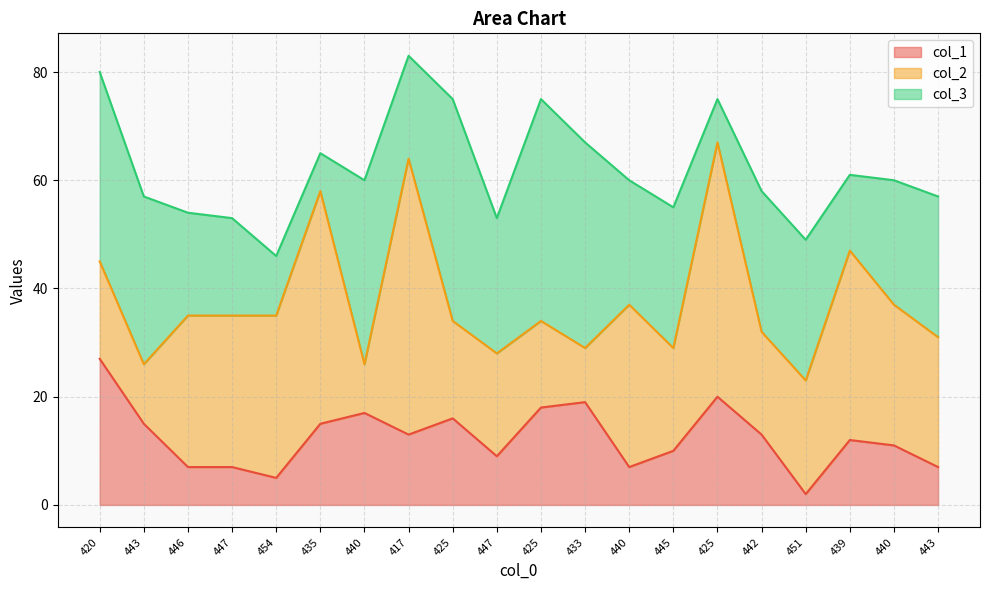

Which category has the highest value in the col_3 series?

425